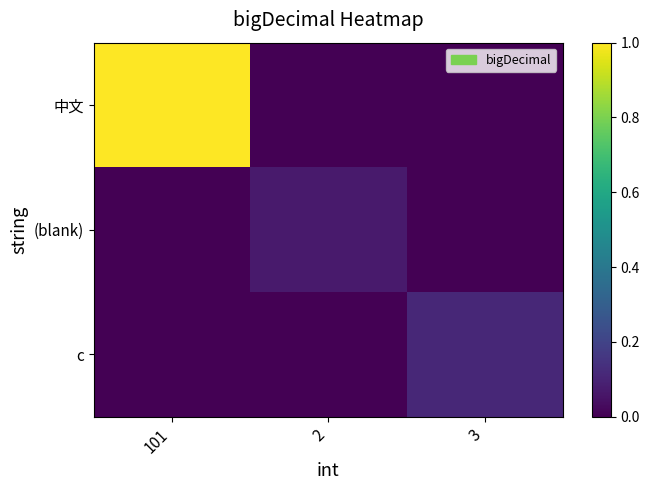

What is the total value across all series at 101?

1.0